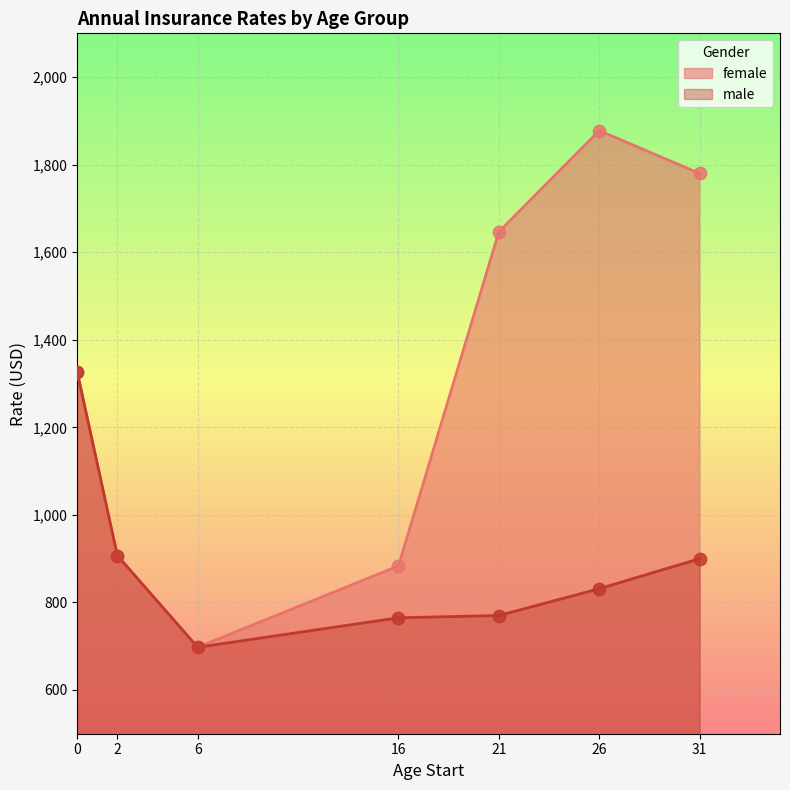

Which series has the largest total across all categories?

female